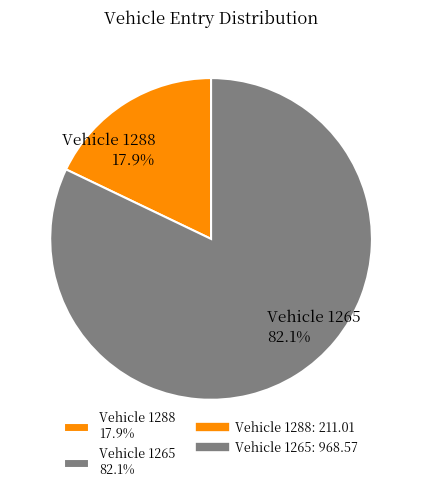

Rank the categories by value from highest to lowest.

Vehicle 1265 82.1%, Vehicle 1288 17.9%